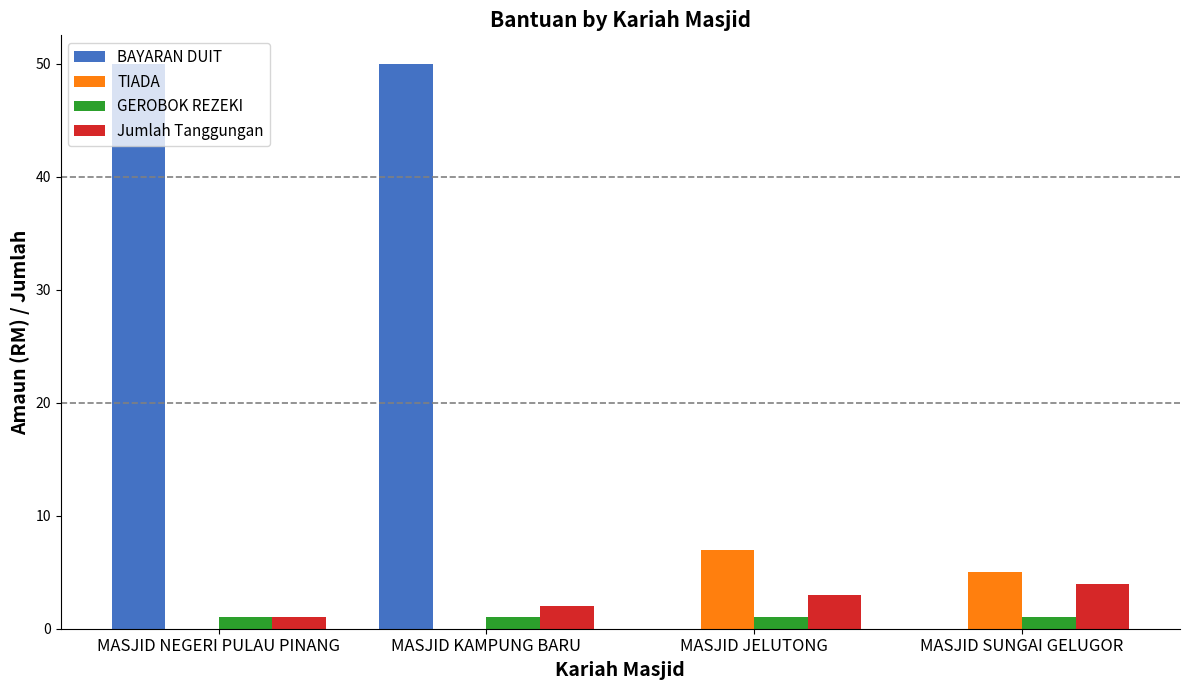

Which series has the largest total across all categories?

BAYARAN DUIT